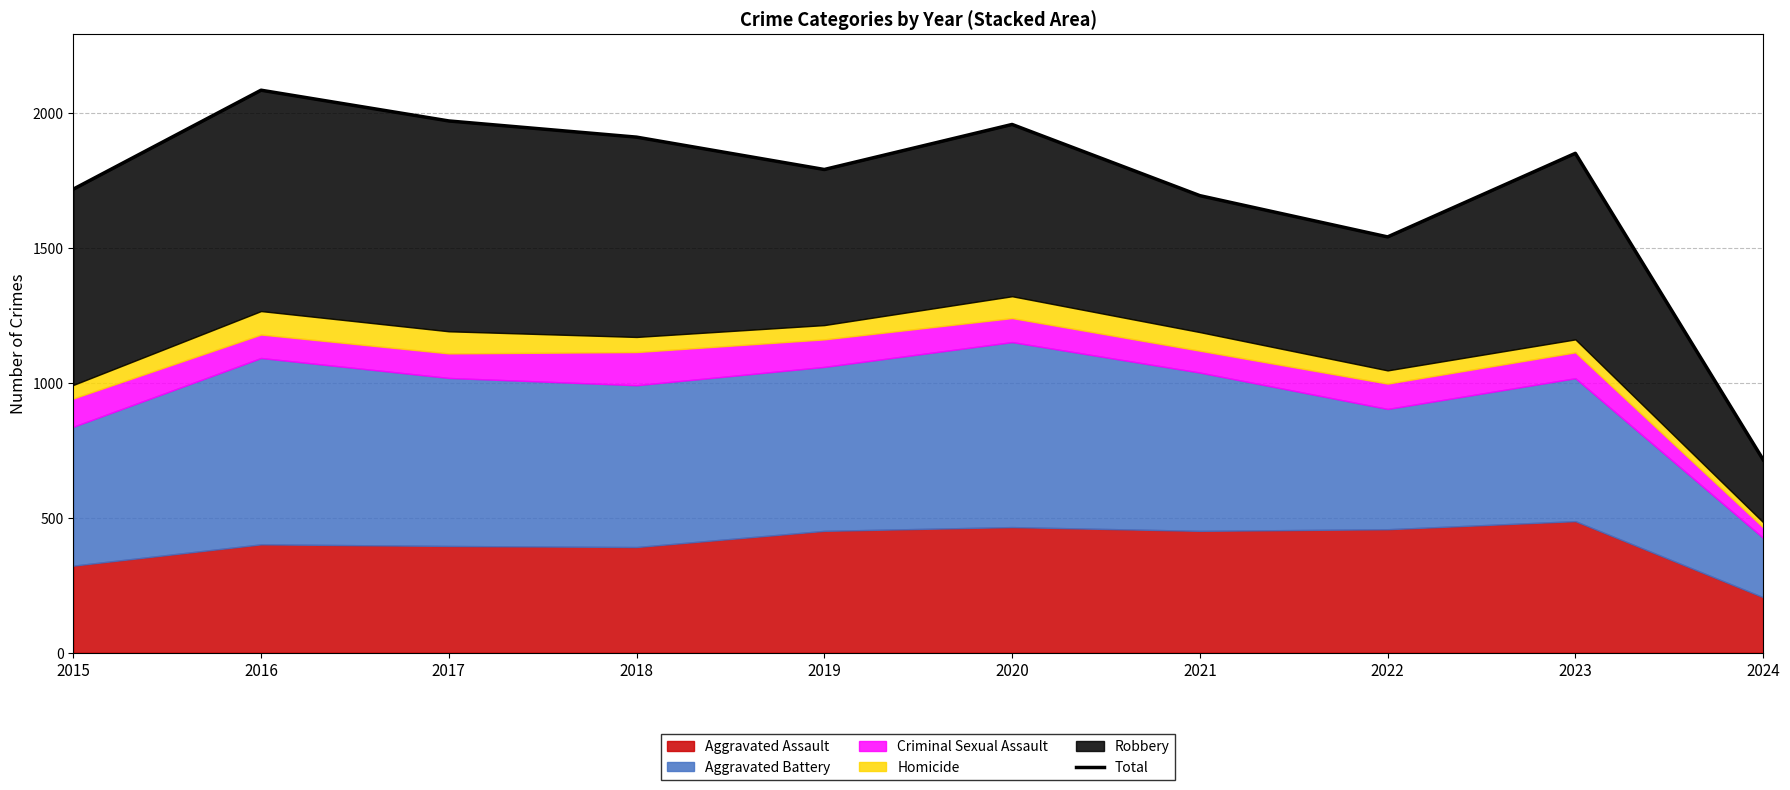

Reading left to right, extract all data points from this chart.

2015=1719	2016=2086	2017=1972	2018=1912	2019=1792	2020=1959	2021=1695	2022=1542	2023=1852	2024=716